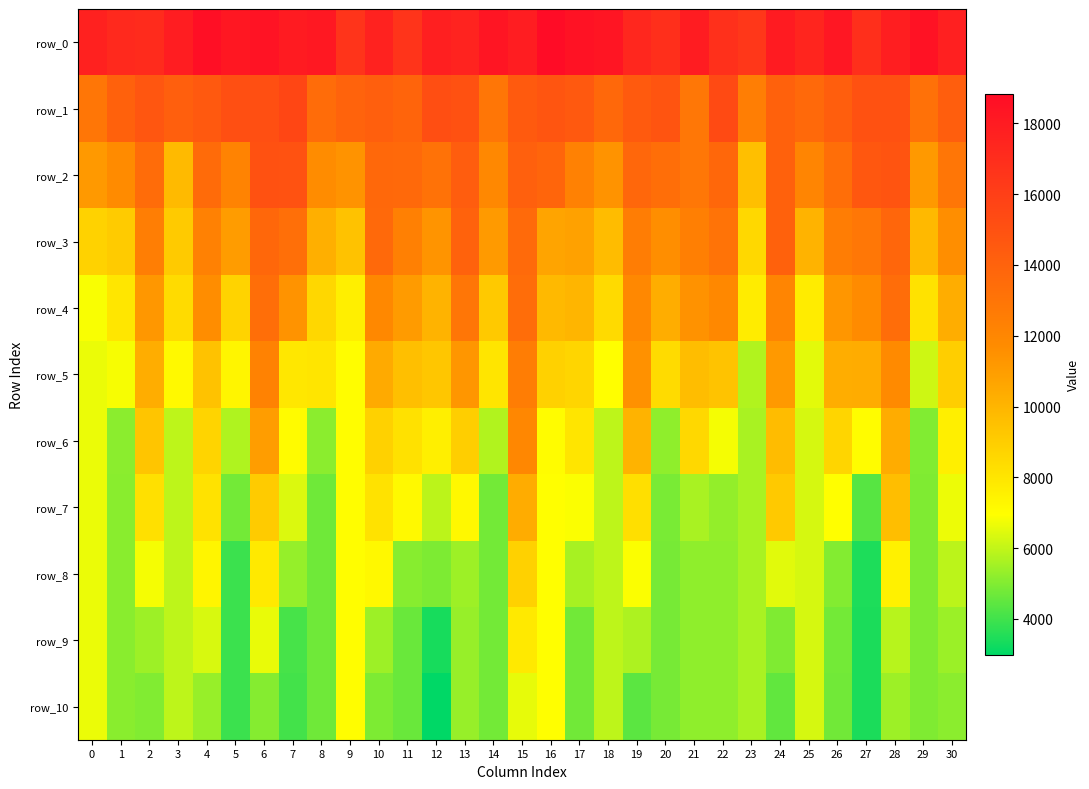

Reading left to right, list all the values displayed in this chart.

row_0: 0=17654.4	1=17197.9	2=17100.0	3=17861.6	4=18672.1	5=18199.4	6=18457.2	7=18030.3	8=18156.6	9=16602.7	10=17576.4	11=16589.1	12=17788.8	13=17542.0	14=18354.2	15=17859.2	16=18836.5	17=18512.3	18=18332.4	19=17289.6	20=16904.8	21=17924.5	22=16797.7	23=16399.5	24=17986.7	25=17442.5	26=18221.7	27=16863.0	28=17815.2	29=18473.0	30=17714.7
row_1: 0=12903.7	1=14128.0	2=14712.6	3=14183.3	4=14533.6	5=15120.1	6=15064.2	7=15555.3	8=13474.8	9=13954.0	10=14186.4	11=13895.6	12=15141.7	13=14989.3	14=12893.3	15=14461.7	16=14755.8	17=14502.8	18=13695.1	19=14481.8	20=14782.8	21=12874.9	22=15367.3	23=12484.1	24=14101.0	25=13631.0	26=14233.4	27=14995.1	28=14977.4	29=13223.7	30=14243.5
row_2: 0=11170.3	1=11754.0	2=13508.7	3=9769.9	4=13522.4	5=12188.9	6=14993.3	7=14934.3	8=11712.9	9=11425.9	10=13721.5	11=13604.3	12=13134.9	13=14319.2	14=11927.9	15=14131.2	16=13866.4	17=12282.0	18=11416.7	19=13772.4	20=13329.3	21=12874.9	22=13734.1	23=9587.1	24=14101.0	25=12103.4	26=13348.4	27=14625.5	28=14841.0	29=11154.7	30=12895.2
row_3: 0=8776.1	1=9081.4	2=12478.6	3=9123.8	4=12316.2	5=11042.6	6=13752.6	7=13302.2	8=10244.0	9=9451.9	10=13633.2	11=12395.3	12=11352.2	13=14052.1	14=11107.2	15=13572.7	16=10707.7	17=10826.4	18=9694.1	19=12527.2	20=11596.7	21=12412.4	22=13084.9	23=8552.5	24=14101.0	25=10073.9	26=12540.7	27=12879.3	28=13834.4	29=9842.9	30=11611.9
row_4: 0=6857.3	1=7947.6	2=11248.3	3=8416.8	4=11659.6	5=8744.0	6=13348.2	7=11381.8	8=8609.4	9=7587.5	10=11873.1	11=11086.9	12=10062.1	13=12910.9	14=9164.4	15=13392.6	16=9809.9	17=9985.7	18=8490.9	19=11921.2	20=10310.2	21=11465.3	22=11895.3	23=7741.0	24=12105.1	25=7699.1	26=11288.2	27=11766.1	28=13404.4	29=8152.8	30=10344.2
row_5: 0=6646.4	1=6821.9	2=10309.6	3=7170.6	4=9427.5	5=7346.9	6=12223.2	7=7926.3	8=8024.9	9=7030.5	10=10430.8	11=9592.2	12=9295.9	13=11277.3	14=8025.7	15=12519.2	16=8833.4	17=8672.8	18=6960.9	19=11467.1	20=8423.5	21=9645.0	22=9406.0	23=5744.2	24=11135.8	25=6529.9	26=10304.1	27=10362.6	28=11791.6	29=6176.4	30=8984.1
row_6: 0=6646.2	1=5152.0	2=9326.0	3=5953.0	4=8699.6	5=5722.0	6=10980.6	7=7100.5	8=5153.3	9=7029.5	10=8838.9	11=8180.0	12=7598.9	13=8927.8	14=5751.0	15=11981.4	16=7067.2	17=8011.8	18=5950.8	19=10060.9	20=5213.8	21=8555.5	22=6796.8	23=5633.5	24=9724.9	25=6306.7	26=8670.7	27=7062.6	28=10375.9	29=5006.9	30=7582.6
row_7: 0=6646.2	1=5118.7	2=8207.2	3=5950.7	4=8124.7	5=4800.9	6=9109.7	7=6413.3	8=4739.7	9=7029.5	10=8138.8	11=7167.0	12=5895.9	13=7229.3	14=4806.1	15=10379.5	16=6975.2	17=6911.0	18=5947.7	19=8250.1	20=4871.0	21=5625.1	22=5283.0	23=5633.4	24=9173.2	25=6305.9	26=6962.4	27=4350.4	28=9616.9	29=4977.5	30=6688.0
row_8: 0=6646.2	1=5118.6	2=6796.3	3=5950.7	4=7319.2	5=3930.0	6=7819.8	7=5321.8	8=4739.0	9=7029.5	10=7210.6	11=5107.5	12=4948.5	13=5447.8	14=4781.3	15=8804.2	16=6975.0	17=5600.1	18=5947.7	19=6896.2	20=4853.0	21=5237.7	22=5235.9	23=5633.4	24=6509.3	25=6305.9	26=5031.8	27=3452.2	28=7504.8	29=4977.4	30=5904.4
row_9: 0=6646.2	1=5118.6	2=5458.7	3=5950.7	4=6326.9	5=3923.6	6=6633.3	7=4119.5	8=4739.0	9=7029.5	10=5454.9	11=4637.8	12=3364.7	13=5342.1	14=4780.5	15=7821.0	16=6975.0	17=4776.0	18=5947.7	19=5678.8	20=4852.9	21=5235.6	22=5235.6	23=5633.4	24=4991.9	25=6305.9	26=4790.9	27=3440.8	28=5849.5	29=4977.4	30=5401.3
row_10: 0=6646.2	1=5118.6	2=5009.5	3=5950.7	4=5349.3	5=3923.6	6=5063.7	7=4045.8	8=4739.0	9=7029.5	10=4947.4	11=4637.3	12=2981.5	13=5341.8	14=4780.5	15=6577.0	16=6975.0	17=4773.3	18=5947.7	19=4421.3	20=4852.9	21=5235.6	22=5235.6	23=5633.4	24=4516.8	25=6305.9	26=4762.1	27=3440.8	28=5458.7	29=4977.4	30=5155.9